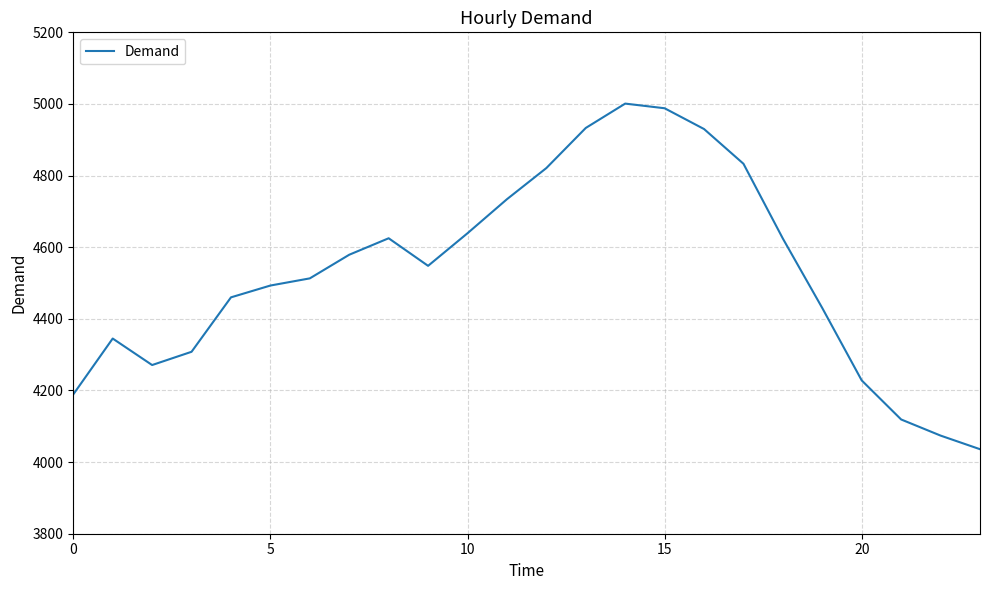

What is the difference between the maximum and minimum values?

965